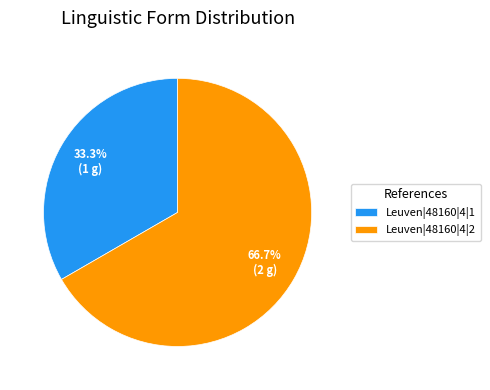

Which slice is the largest?

Leuven|48160|4|2